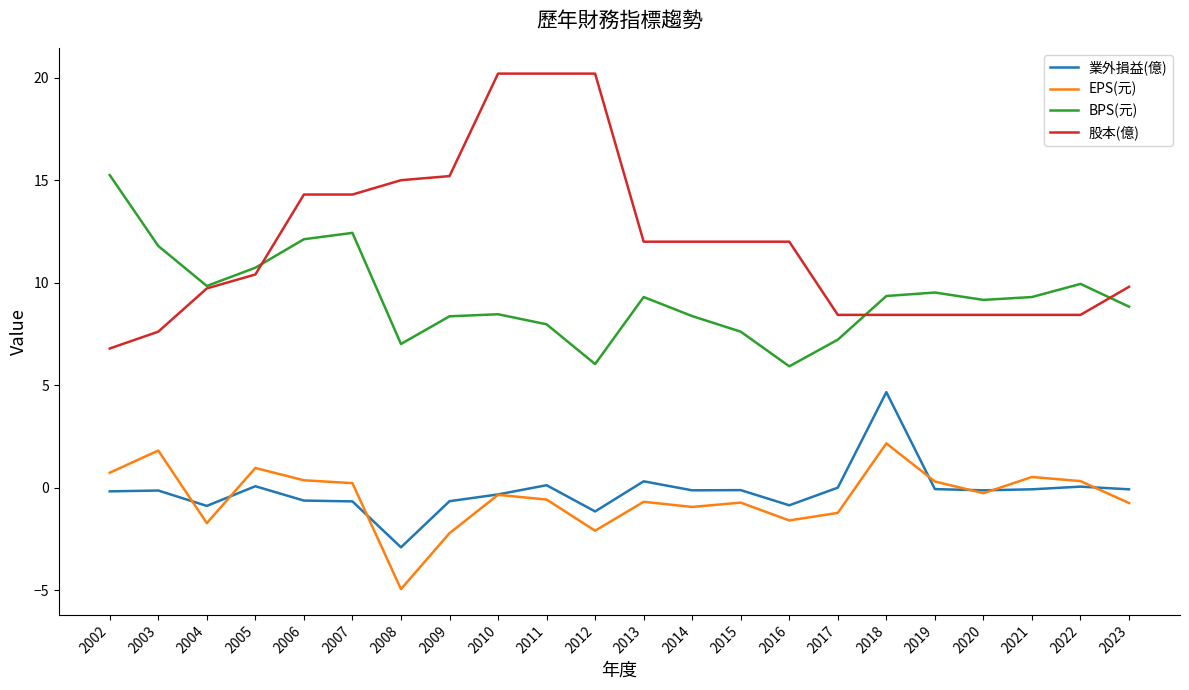

What is the maximum value shown in the chart?

20.2